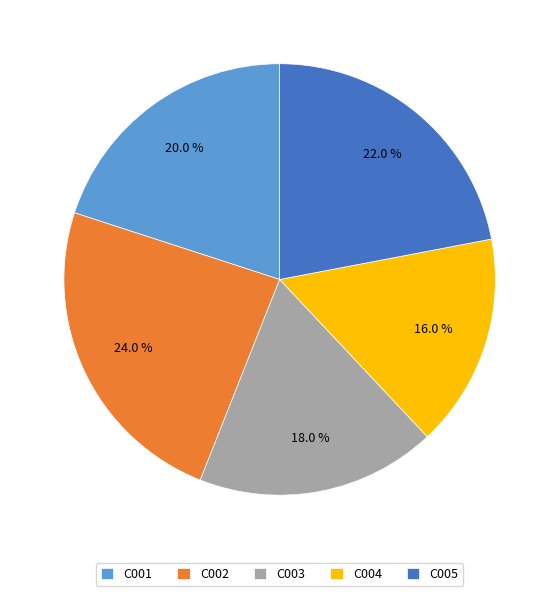

The C001 slice represents 14% of the pie. True or false?

False